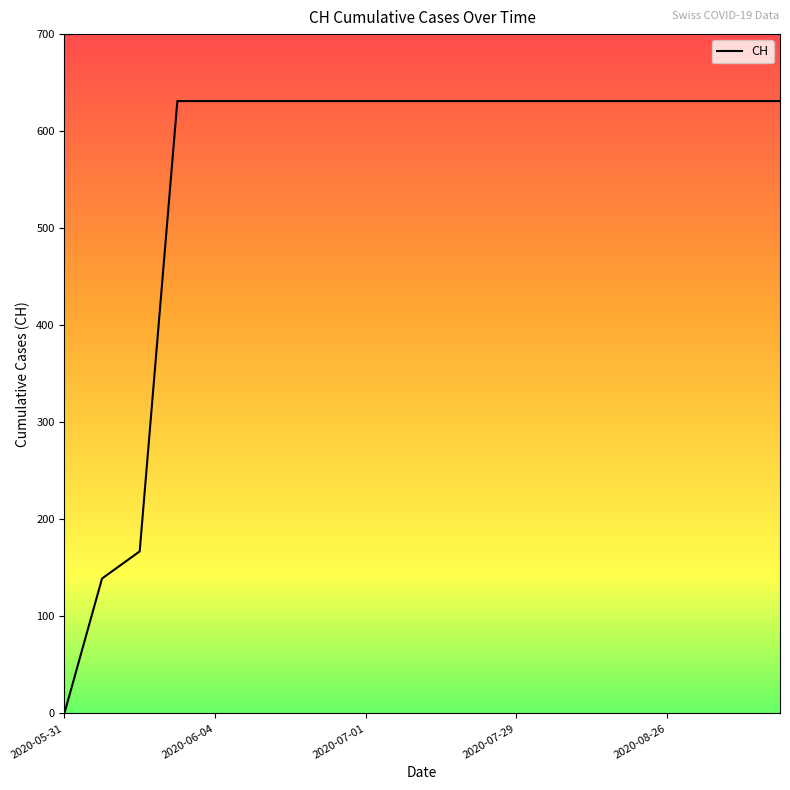

What is the difference between the maximum and minimum values?

631